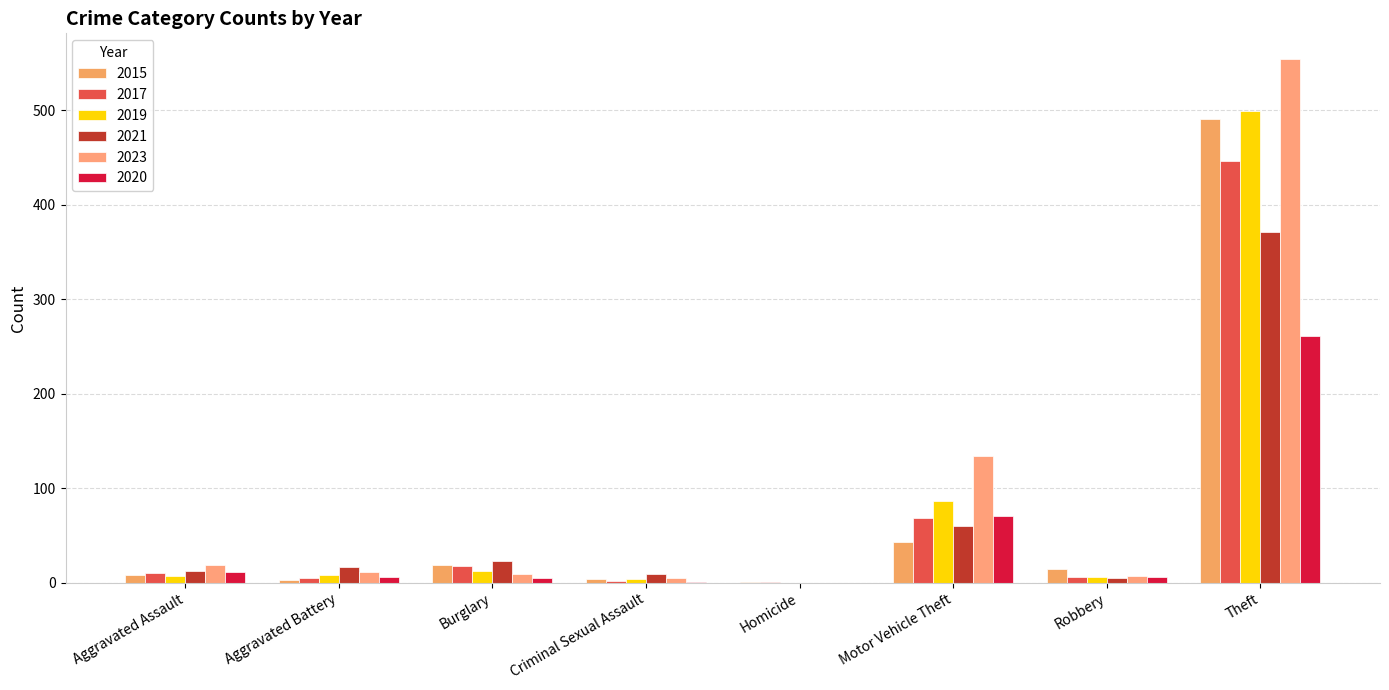

Is the value of 2017 at Burglary greater than the value of 2019 at Homicide?

Yes